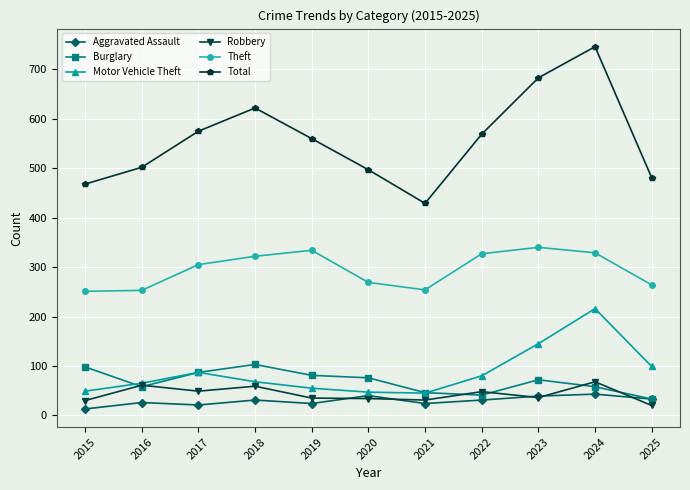

At which category does Robbery reach its first local valley?

2017